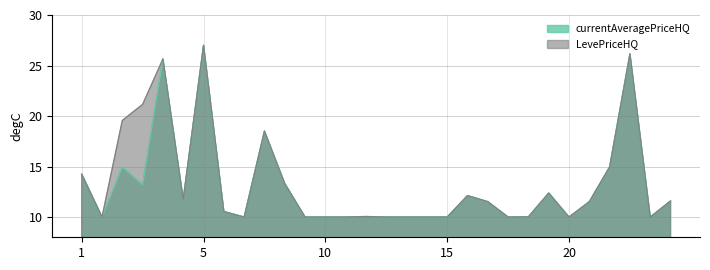

Rank the series by their average value, from highest to lowest.

LevePriceHQ, currentAveragePriceHQ